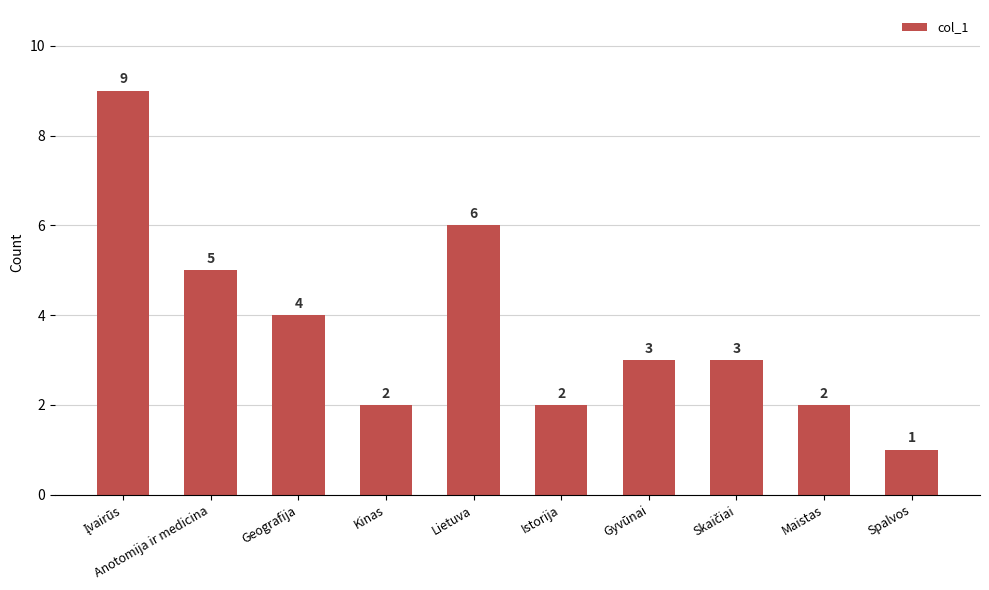

What is the difference between the maximum and minimum values?

8